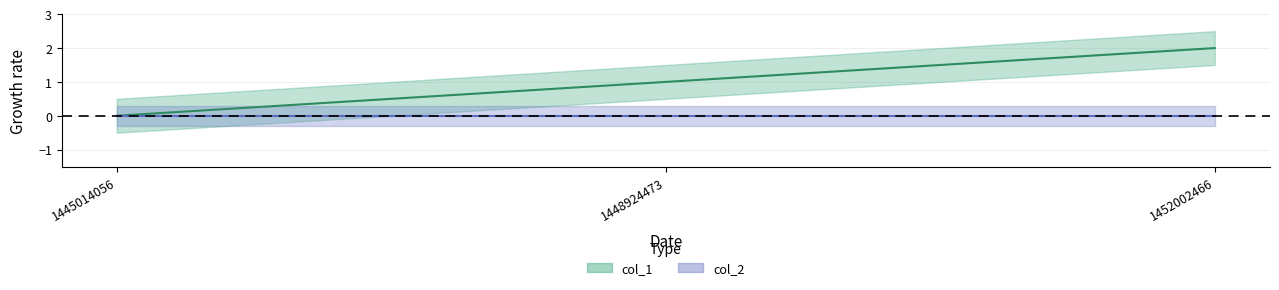

List the labels in order of value, largest first.

1452002466, 1448924473, 1445014056